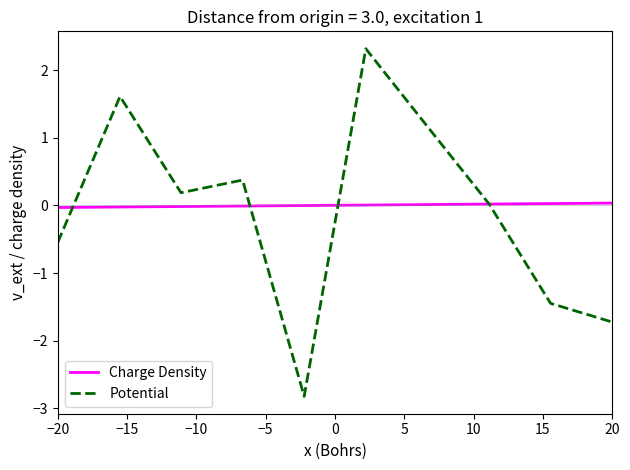

True or false: Potential and Charge Density cross at least once.

True